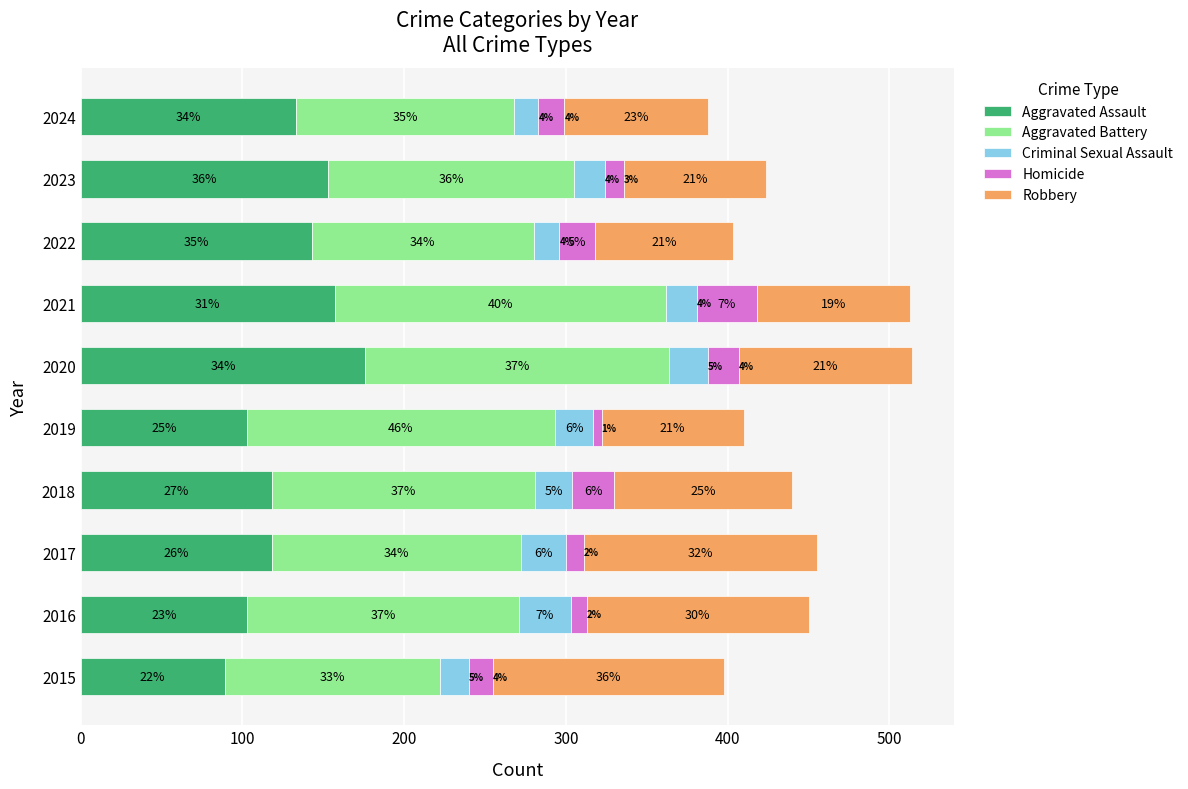

What are all the series names shown in the legend?

Aggravated Assault, Aggravated Battery, Criminal Sexual Assault, Homicide, Robbery